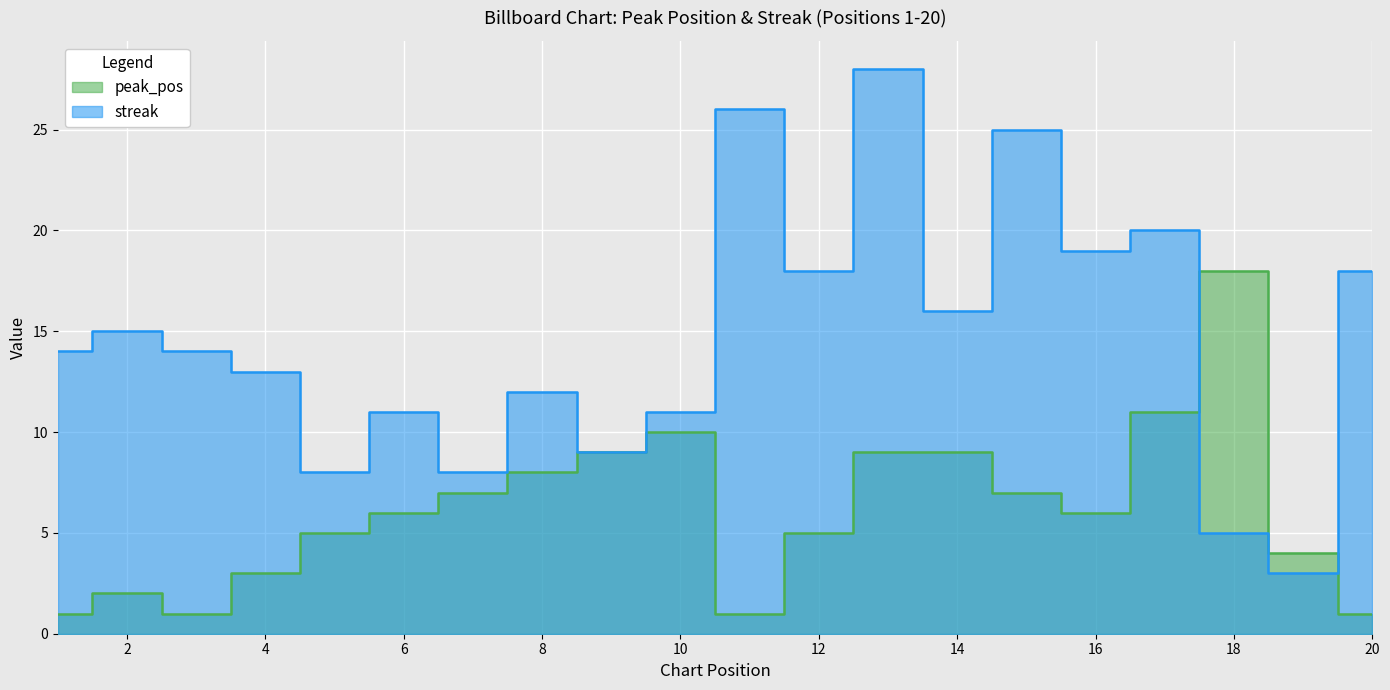

What is the difference between the second highest and minimum values in the streak series?

23